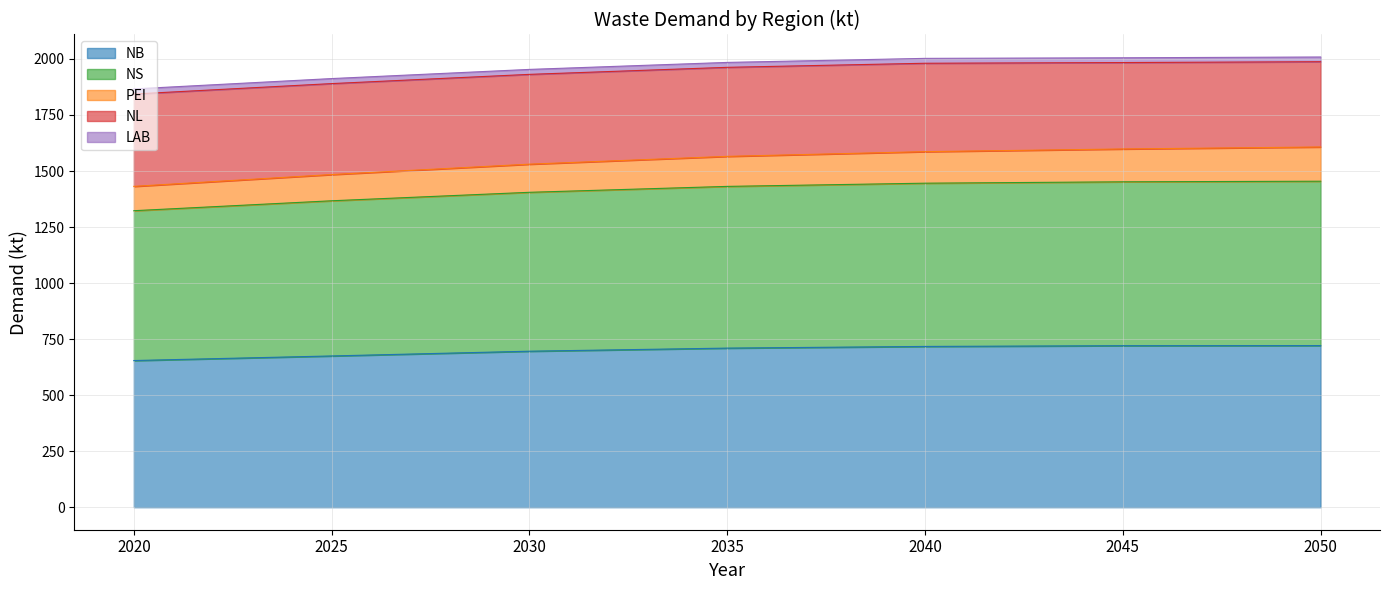

True or false: NB has a value of 219.6 at 2020.

False